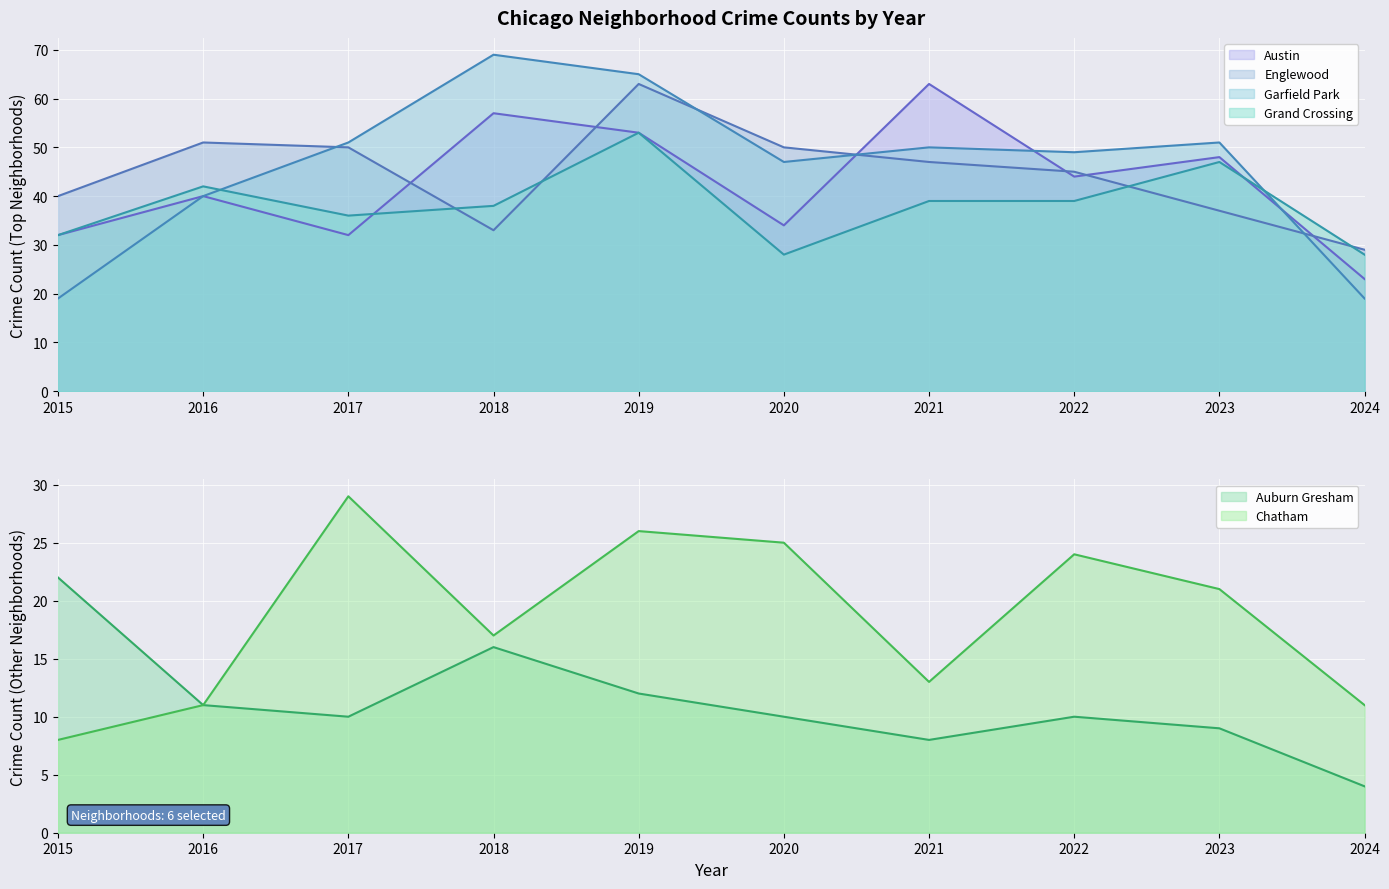

True or false: Englewood and Chatham intersect in this chart.

False